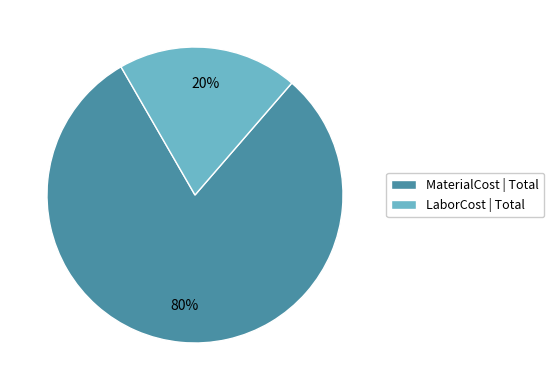

Is there any slice that represents more than half of the pie?

Yes